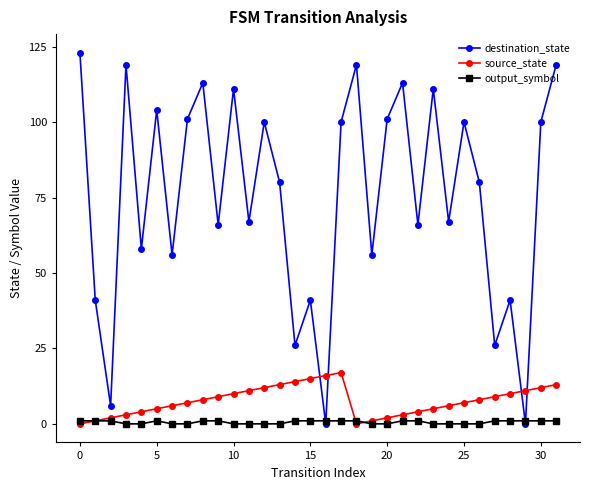

What is the highest value of the destination_state series?

123